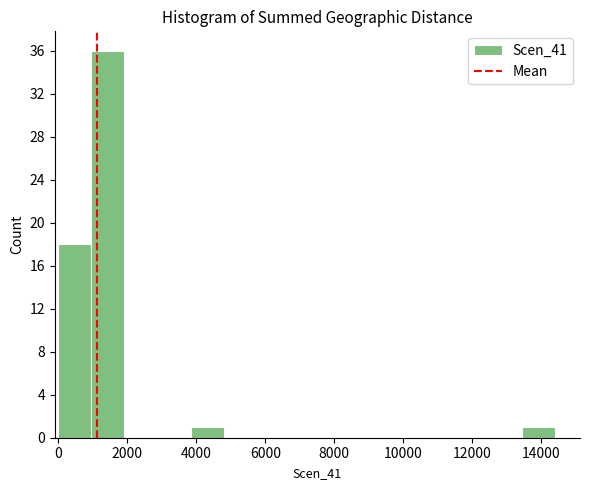

What is the height of the bar covering 3840 to 4800 on the x-axis? Neither the bar edges nor the heights are printed on the chart, so give them approximately, as read against the axes.

1